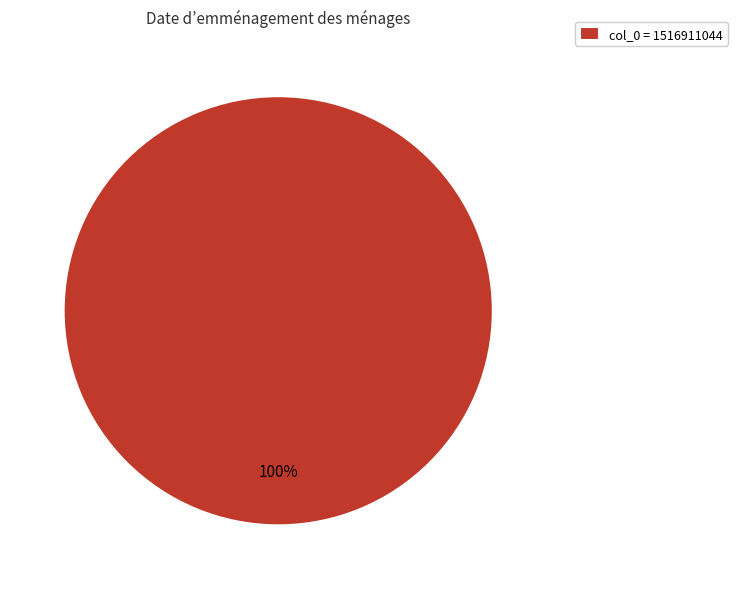

To the nearest percent, what percentage of the pie is col_0 = 1516911044?

100%